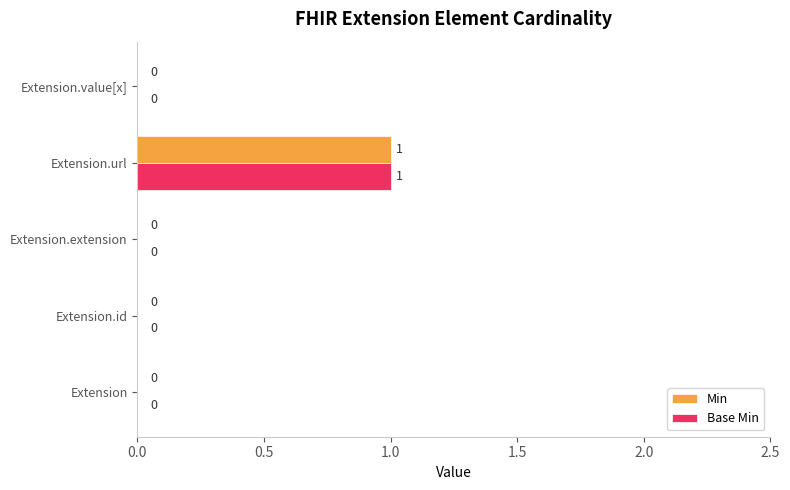

Which category has the highest value in the Min series?

Extension.url